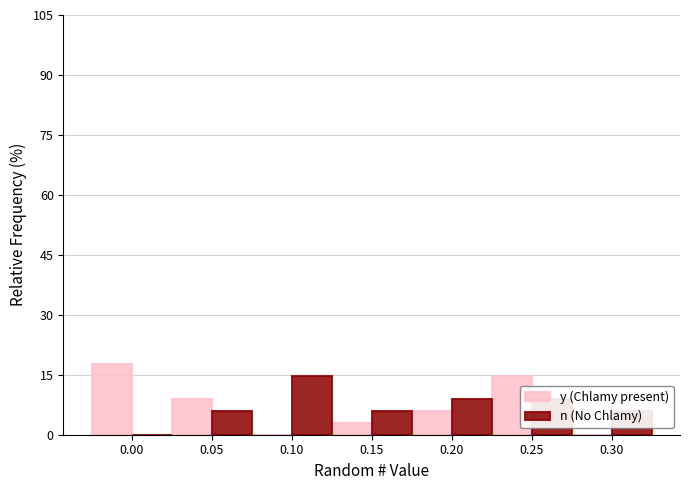

What is the average value of the y (Chlamy present) series?

7.1